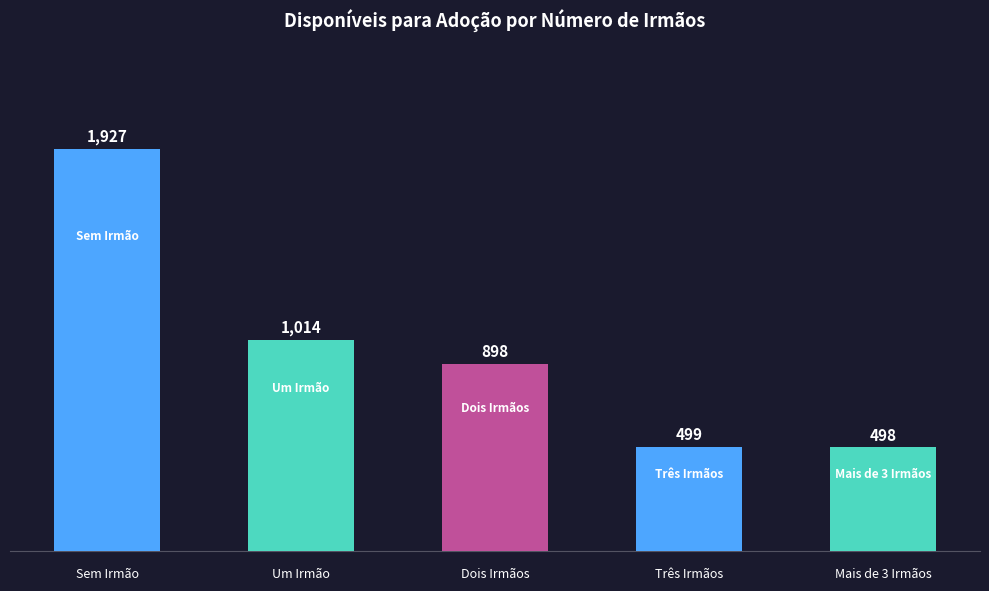

What is the value of the 1st bar from the left?

1927